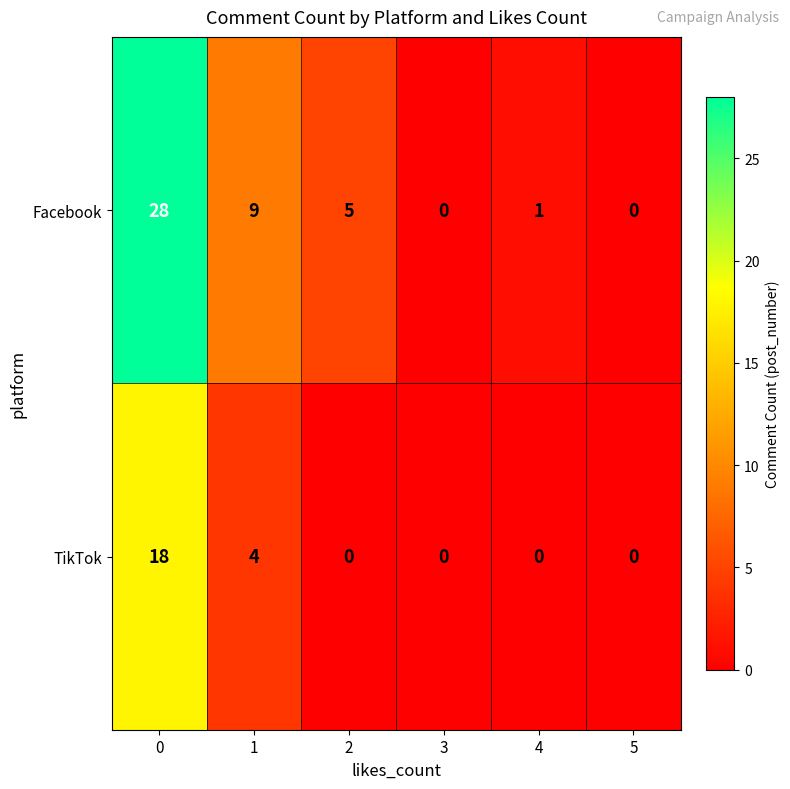

What is the difference between the maximum and minimum values in the TikTok series?

18